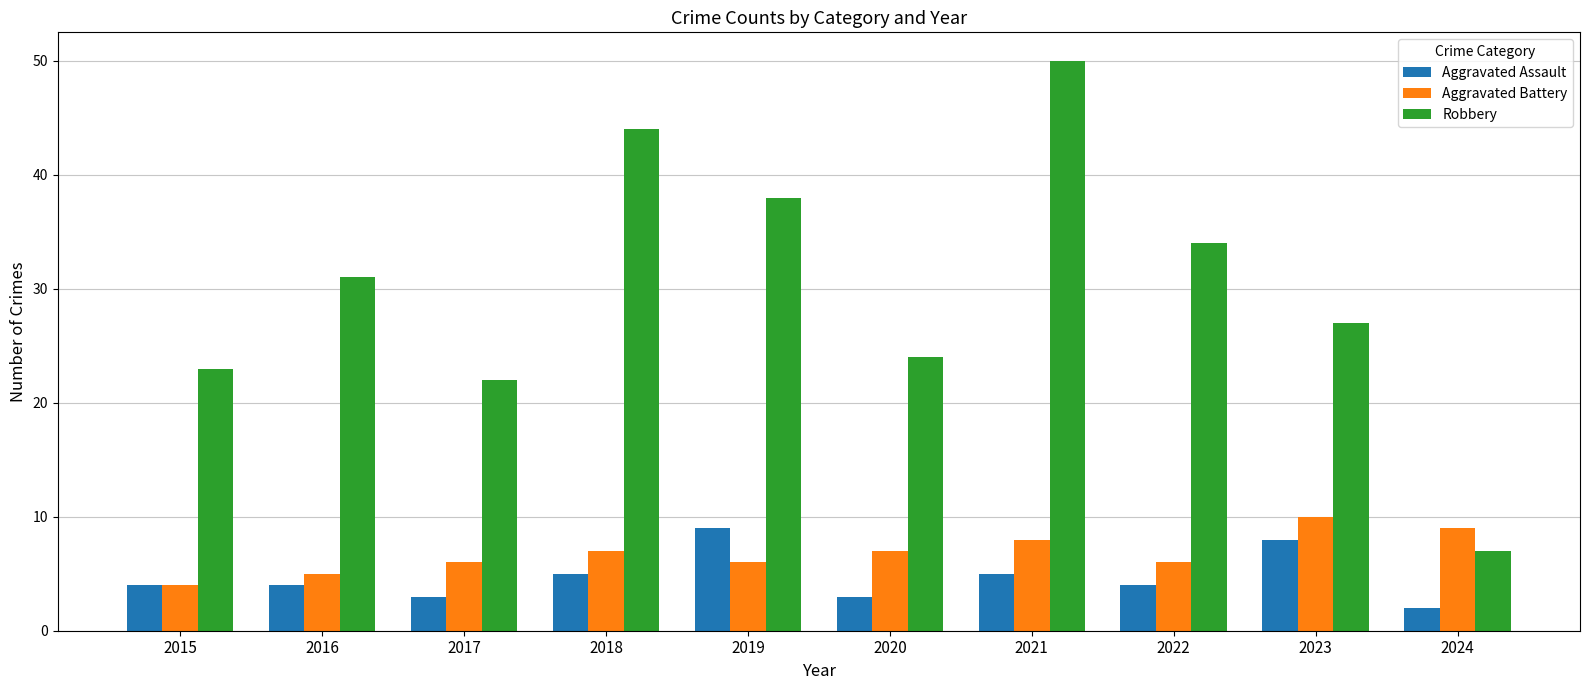

What are all the series names shown in the legend?

Aggravated Assault, Aggravated Battery, Robbery